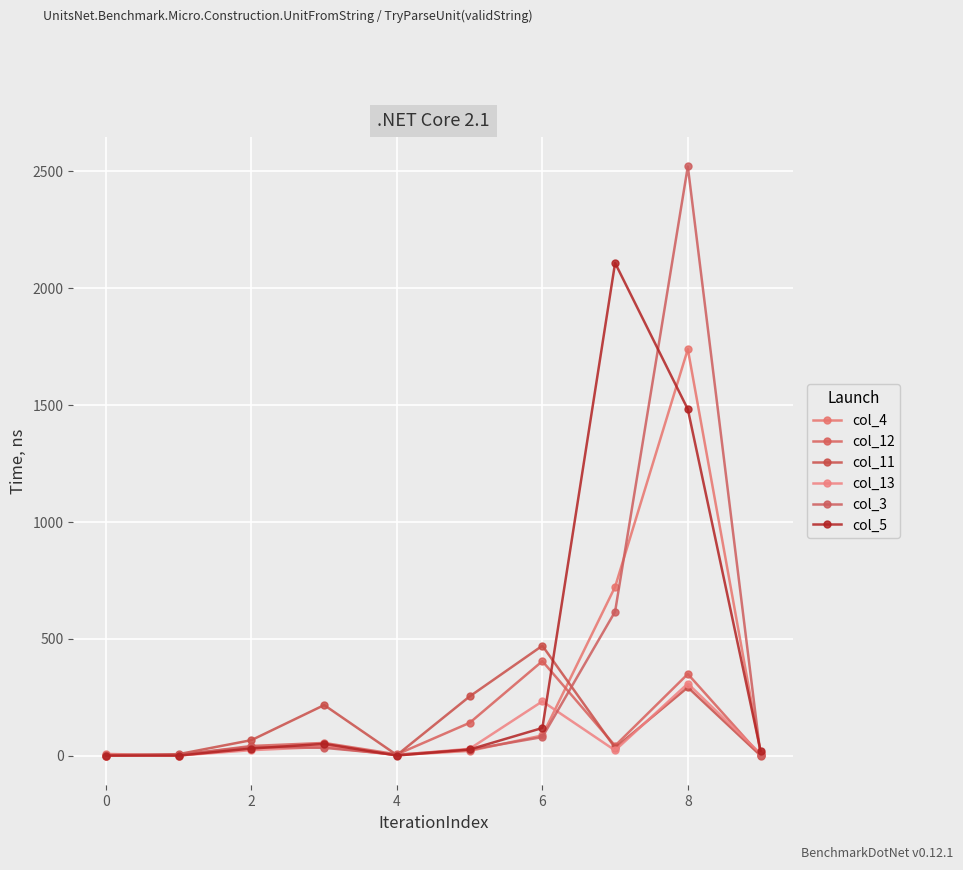

Count the number of categories in the chart.

10